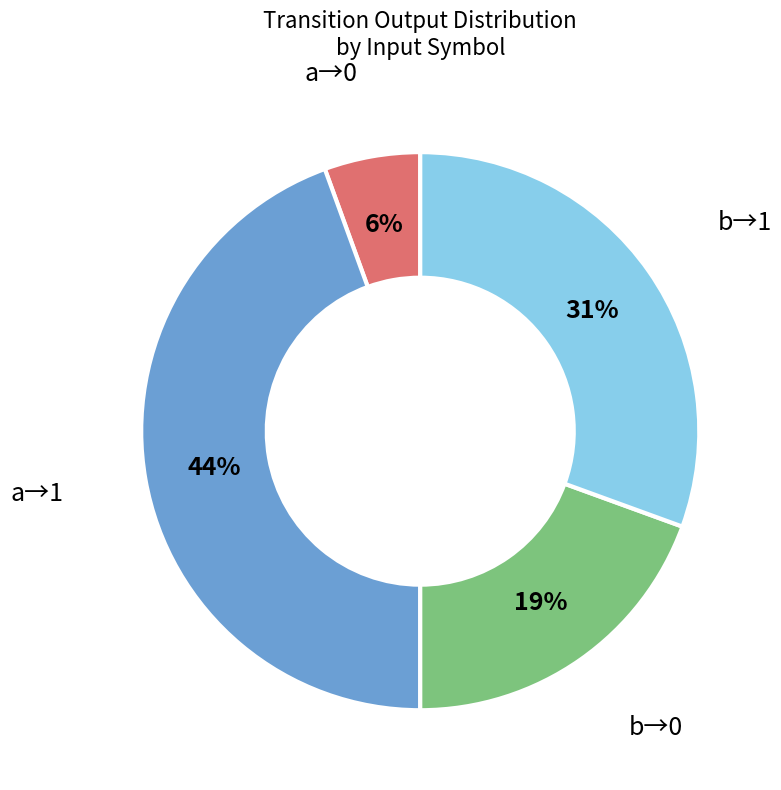

Is there any slice that represents more than half of the pie?

No